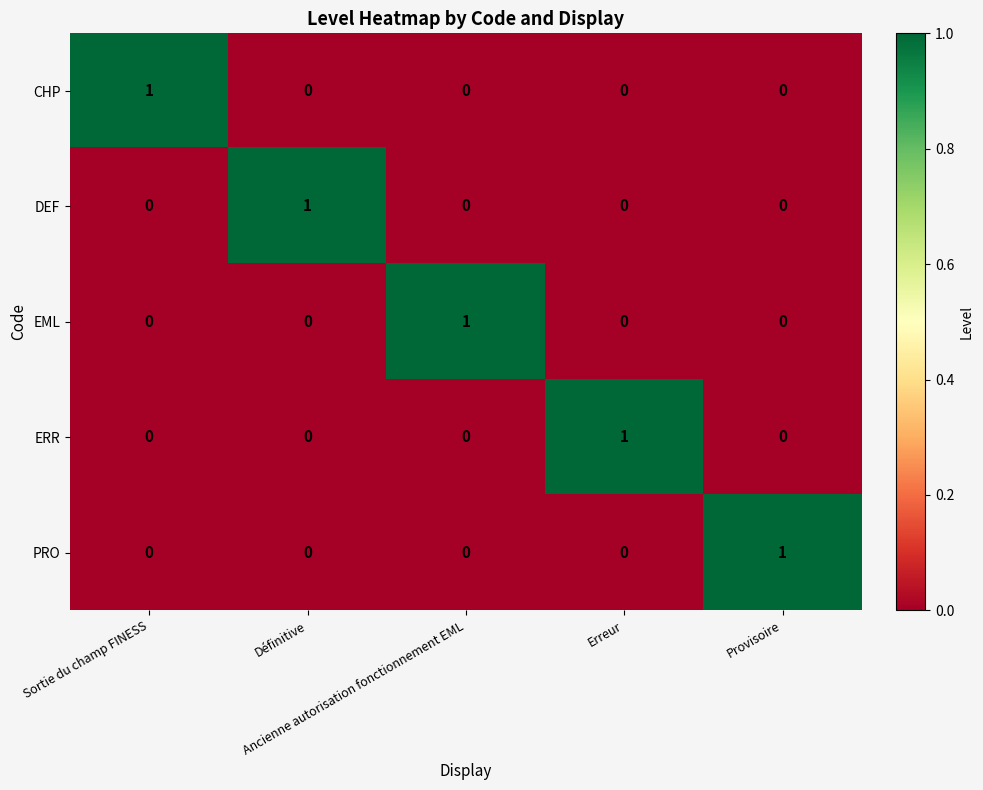

Count the DEF values in the range 0 to 1.

5